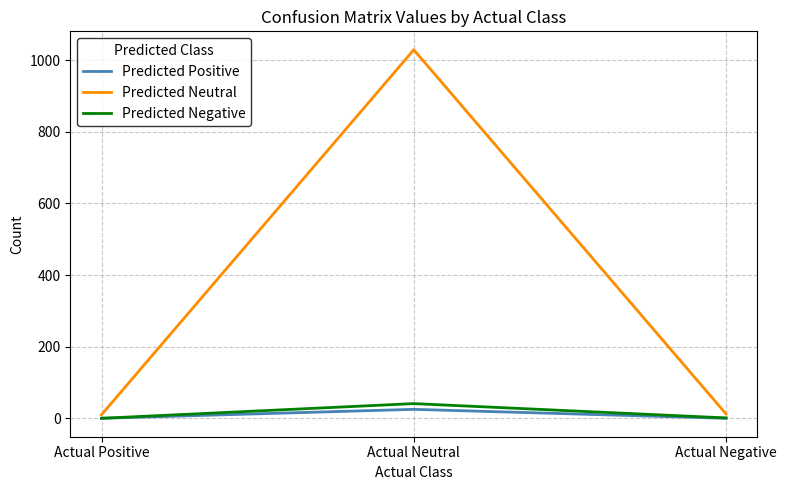

How many lines are shown in the chart?

3